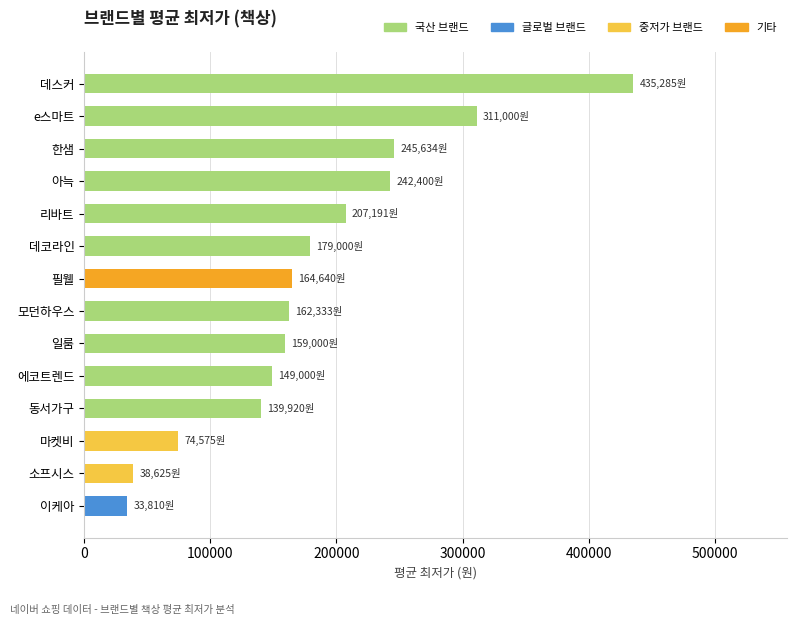

True or false: the data shows 76850 at 모던하우스.

False